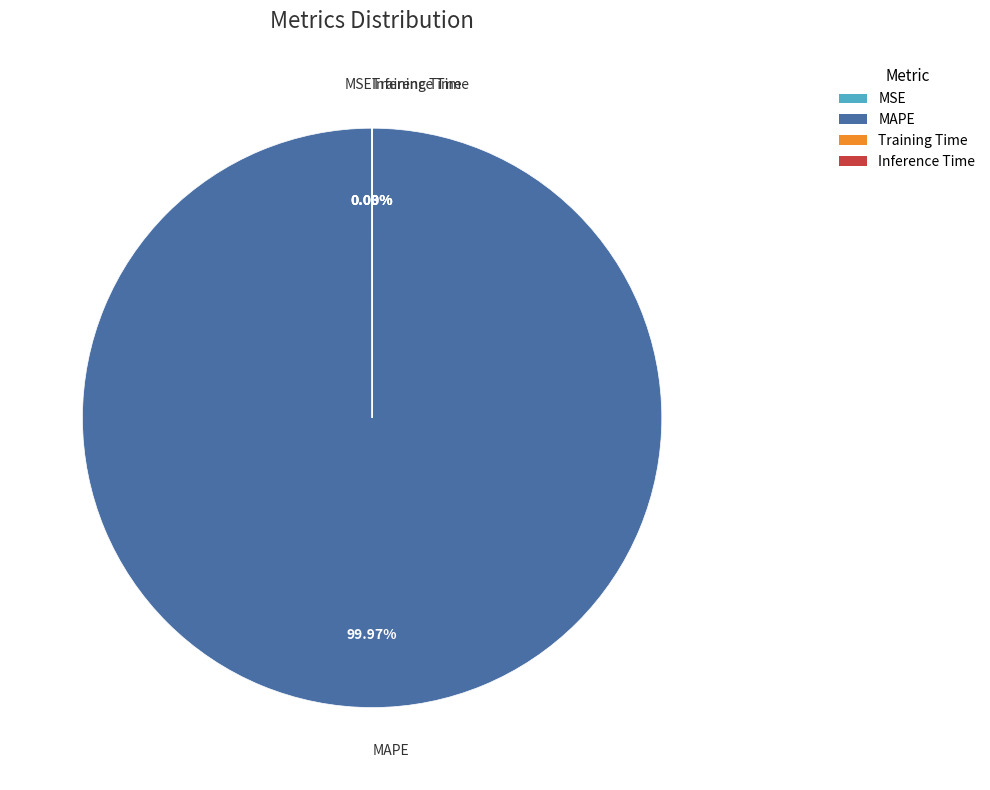

Which category has the biggest portion of the pie?

MAPE